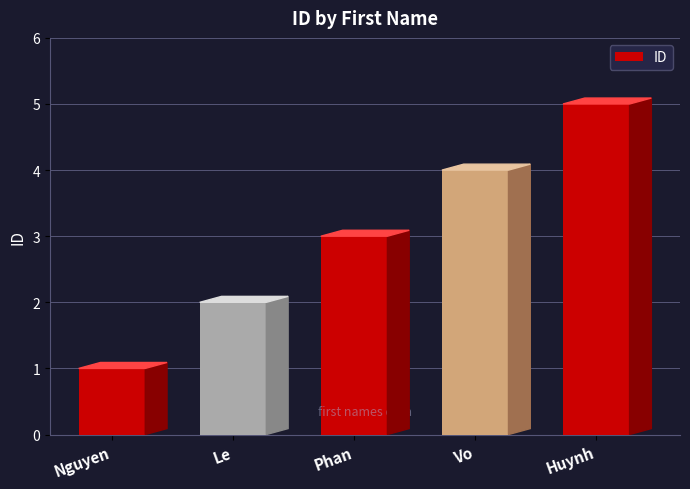

Reading left to right, extract all data points from this chart.

1	2	3	4	5